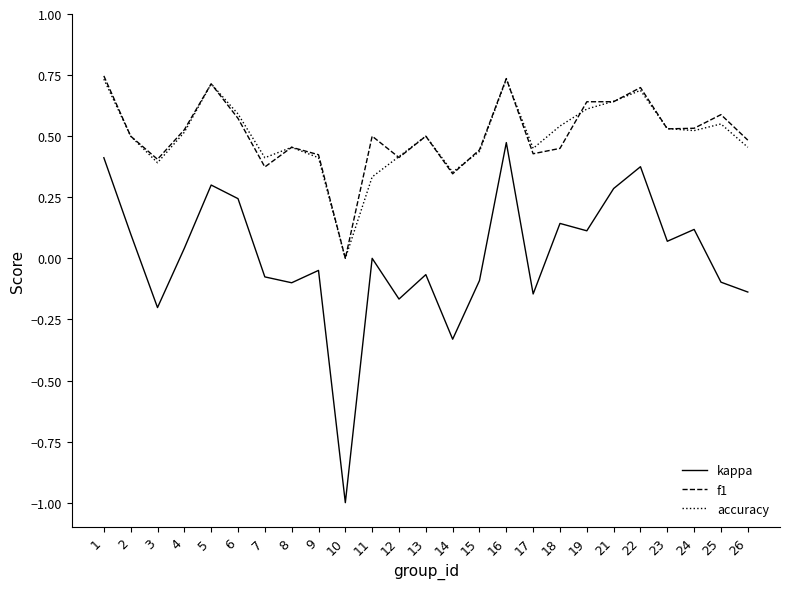

How many interior local peaks does the kappa series have?

8